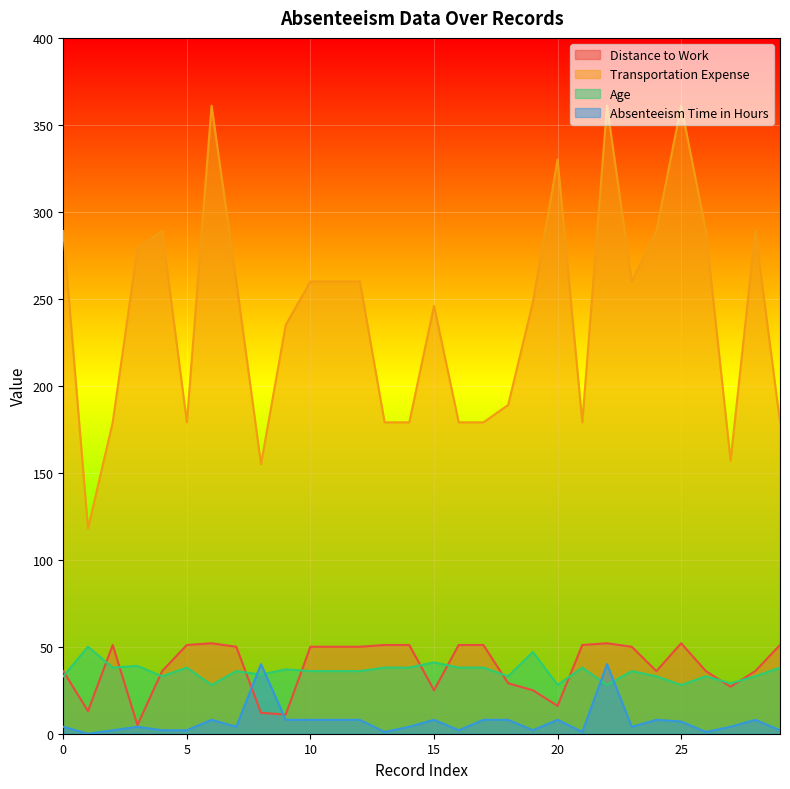

Reading left to right, extract all data points from this chart.

Distance to Work: 0=36	1=13	2=51	3=5	4=36	5=51	6=52	7=50	8=12	9=11	10=50	11=50	12=50	13=51	14=51	15=25	16=51	17=51	18=29	19=25	20=16	21=51	22=52	23=50	24=36	25=52	26=36	27=27	28=36	29=51
Transportation Expense: 0=289	1=118	2=179	3=279	4=289	5=179	6=361	7=260	8=155	9=235	10=260	11=260	12=260	13=179	14=179	15=246	16=179	17=179	18=189	19=248	20=330	21=179	22=361	23=260	24=289	25=361	26=289	27=157	28=289	29=179
Age: 0=33	1=50	2=38	3=39	4=33	5=38	6=28	7=36	8=34	9=37	10=36	11=36	12=36	13=38	14=38	15=41	16=38	17=38	18=33	19=47	20=28	21=38	22=28	23=36	24=33	25=28	26=33	27=29	28=33	29=38
Absenteeism Time in Hours: 0=4	1=0	2=2	3=4	4=2	5=2	6=8	7=4	8=40	9=8	10=8	11=8	12=8	13=1	14=4	15=8	16=2	17=8	18=8	19=2	20=8	21=1	22=40	23=4	24=8	25=7	26=1	27=4	28=8	29=2